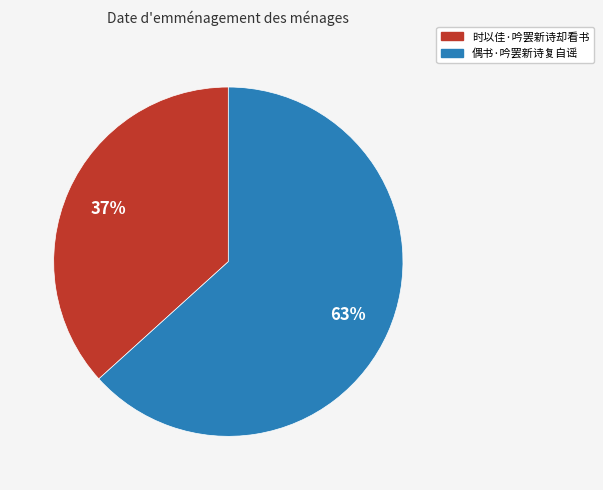

What is the smallest slice in the pie chart?

时以佳·吟罢新诗却看书